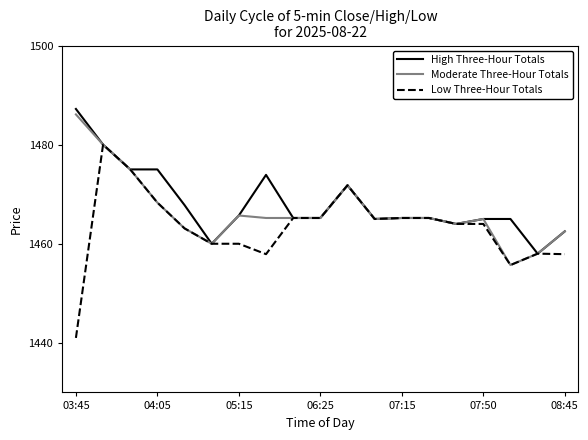

What is the minimum value shown in the chart?

1441.0